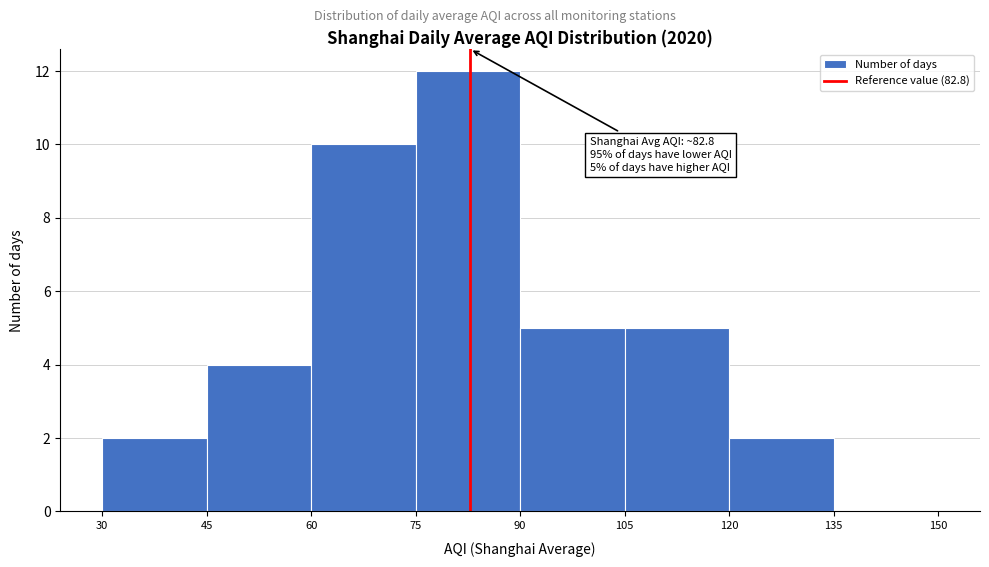

Which range on the x-axis has the tallest bar?

75 to 90